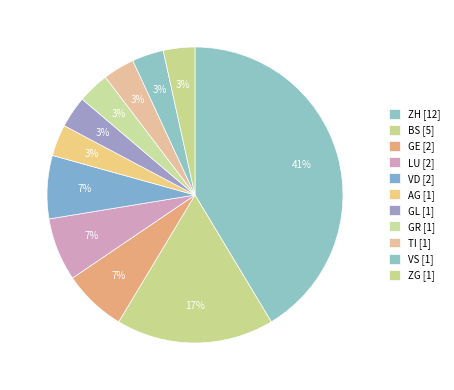

Count the number of slices in the pie.

11